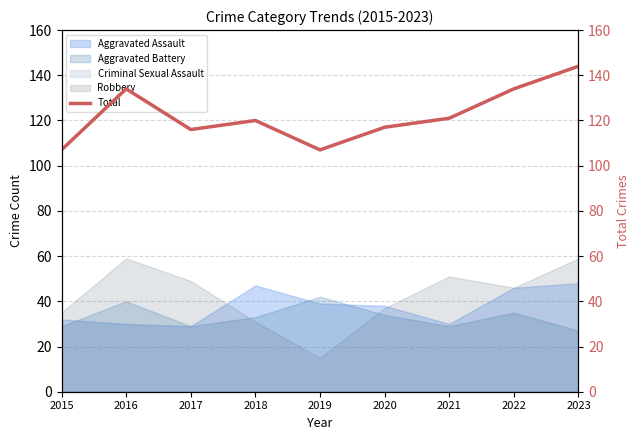

What is the maximum value for Aggravated Assault?

48